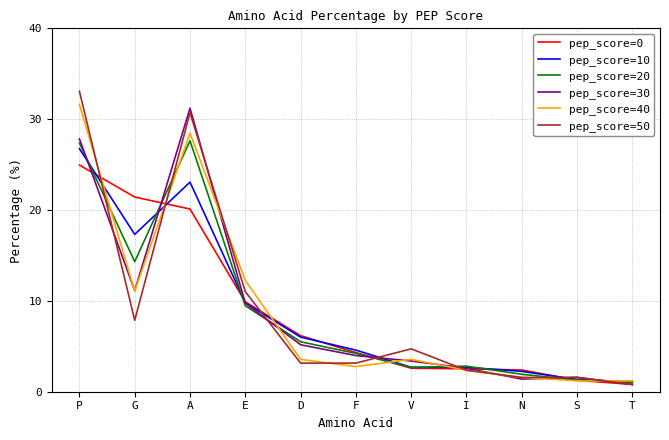

Which label corresponds to the smallest value in the chart?

T